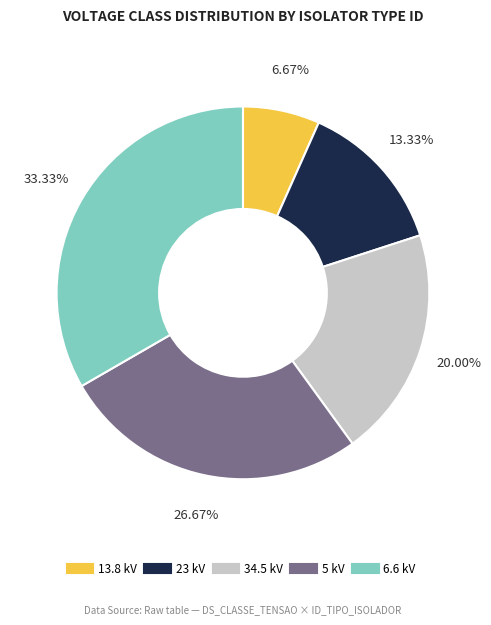

To the nearest percent, what percentage of the pie is 5 kV?

27%